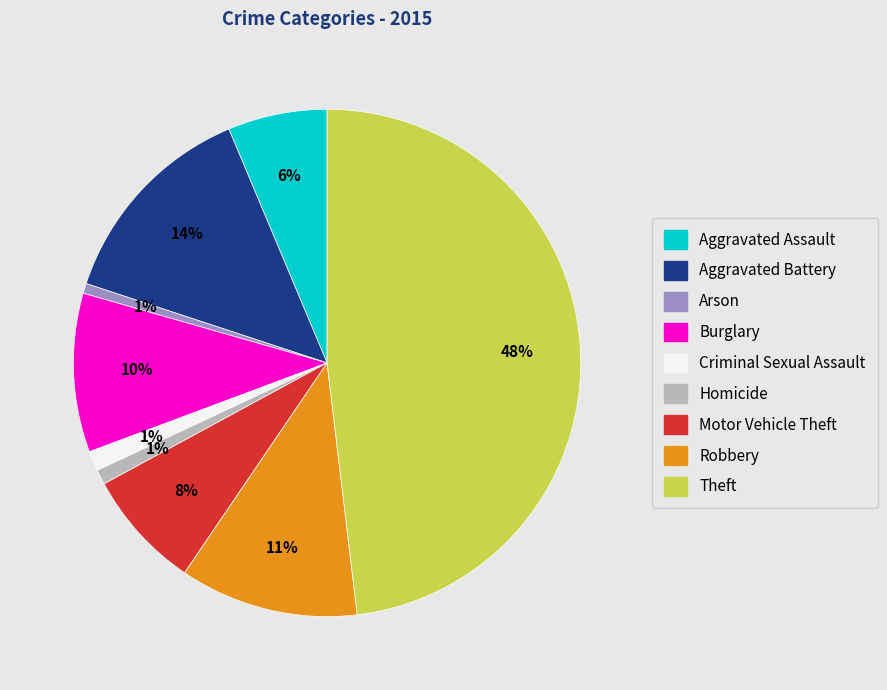

Is there any slice that represents more than half of the pie?

No